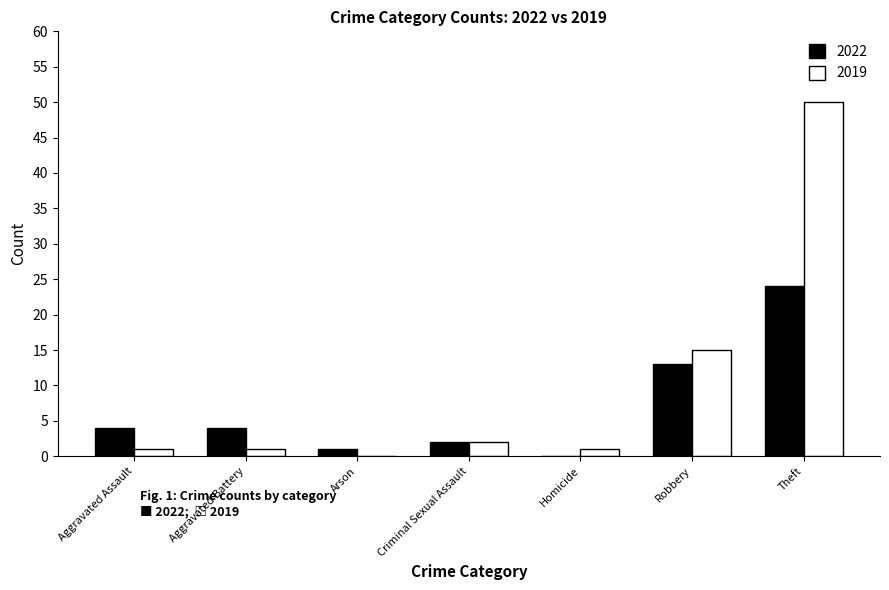

Reading left to right, list all the values displayed in this chart.

2022: Aggravated Assault=4	Aggravated Battery=4	Arson=1	Criminal Sexual Assault=2	Homicide=0	Robbery=13	Theft=24
2019: Aggravated Assault=1	Aggravated Battery=1	Arson=0	Criminal Sexual Assault=2	Homicide=1	Robbery=15	Theft=50